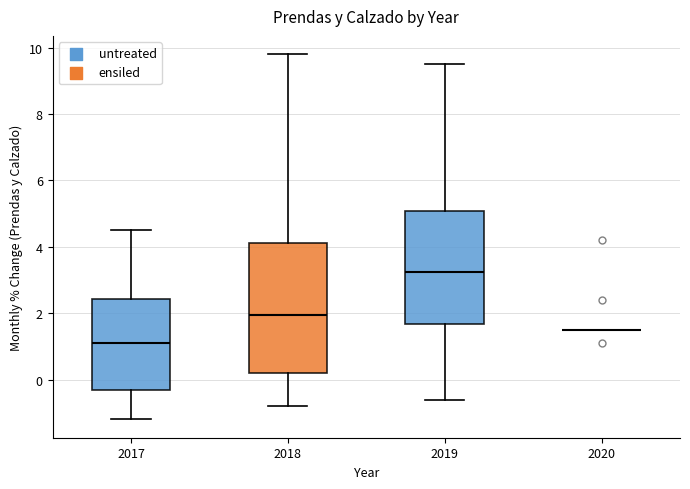

Which box is the tallest, from its lower edge to its upper edge?

2018